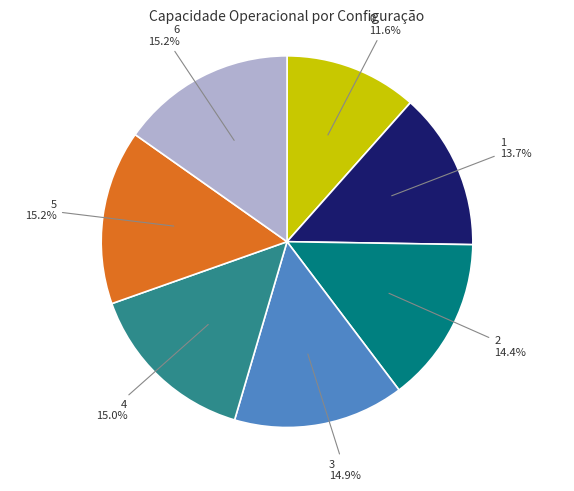

Combined, do 0 and 5 account for over 50%?

No